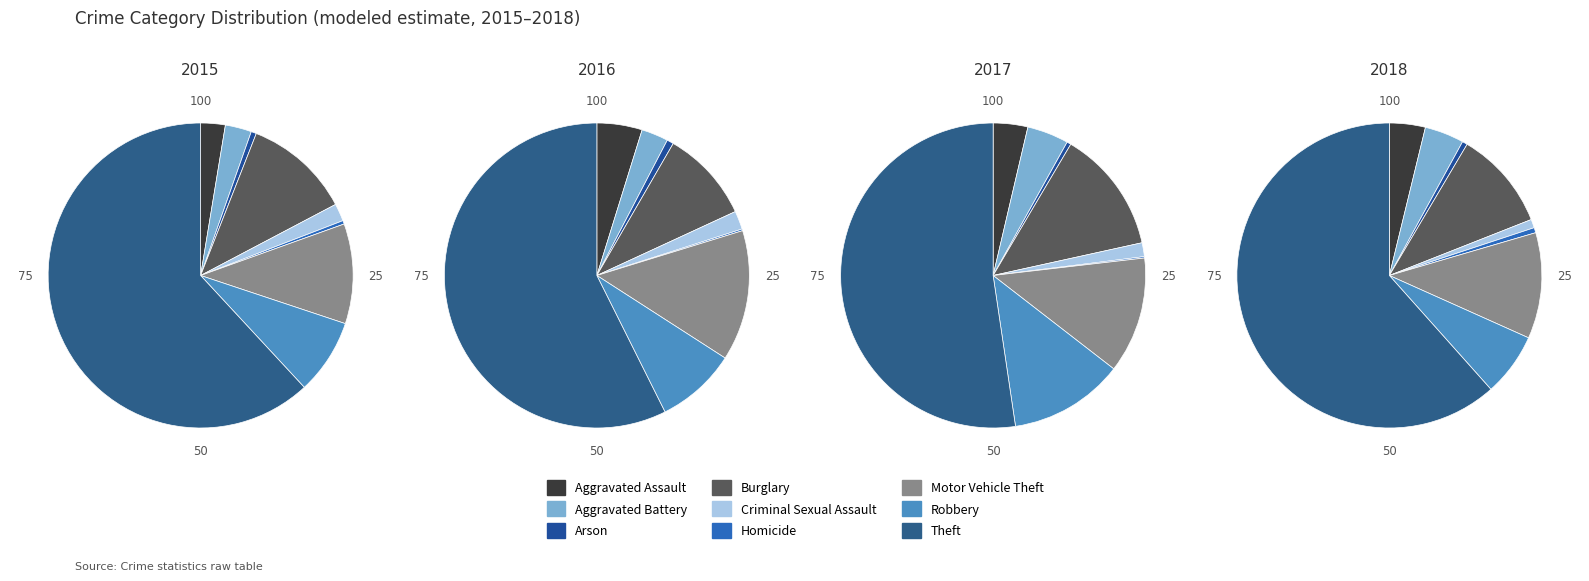

Count the number of slices in the pie.

9